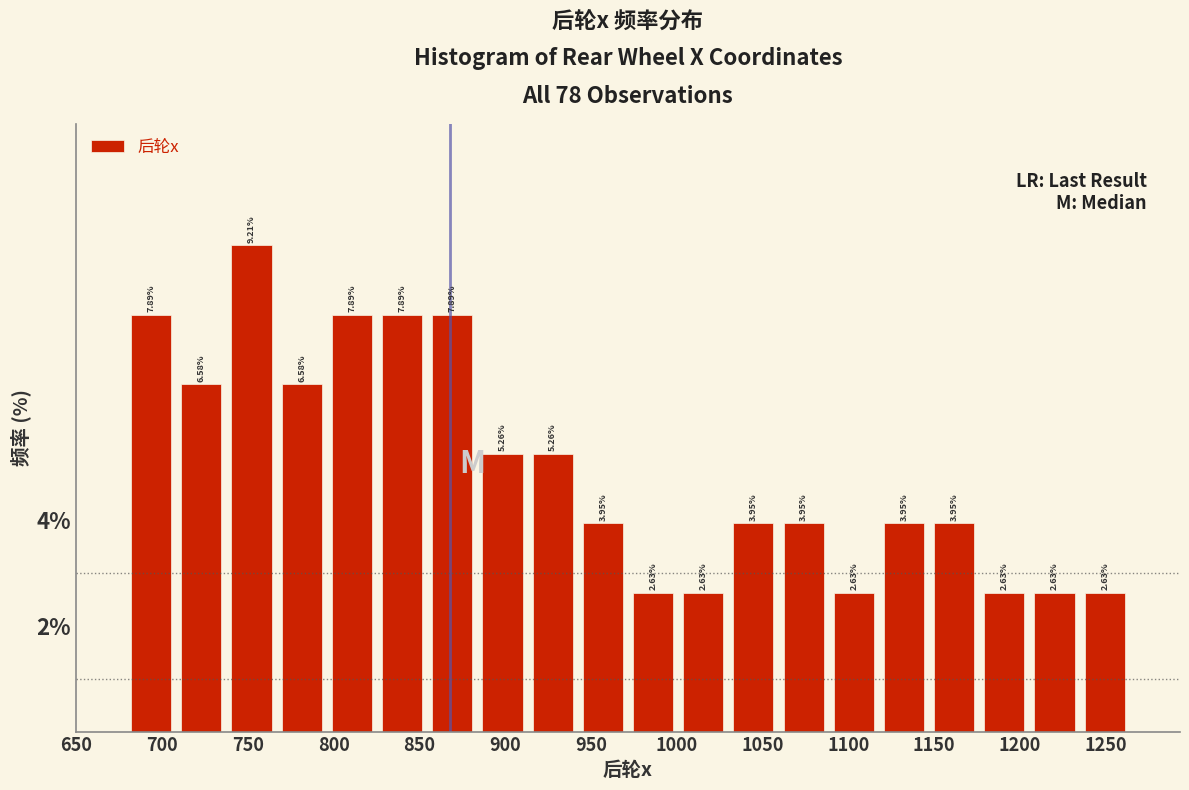

Reading left to right, list every bar in this chart as the range it spans on the x-axis followed by its height. The bar edges are not printed on the chart, so give them approximately, as read against the axis.

680 to 710: 7.89
710 to 740: 6.58
740 to 765: 9.21
765 to 795: 6.58
795 to 825: 7.89
825 to 855: 7.89
855 to 885: 7.89
885 to 915: 5.26
915 to 940: 5.26
940 to 970: 3.95
970 to 1000: 2.63
1000 to 1030: 2.63
1030 to 1060: 3.95
1060 to 1090: 3.95
1090 to 1120: 2.63
1120 to 1145: 3.95
1145 to 1175: 3.95
1175 to 1205: 2.63
1205 to 1235: 2.63
1235 to 1265: 2.63